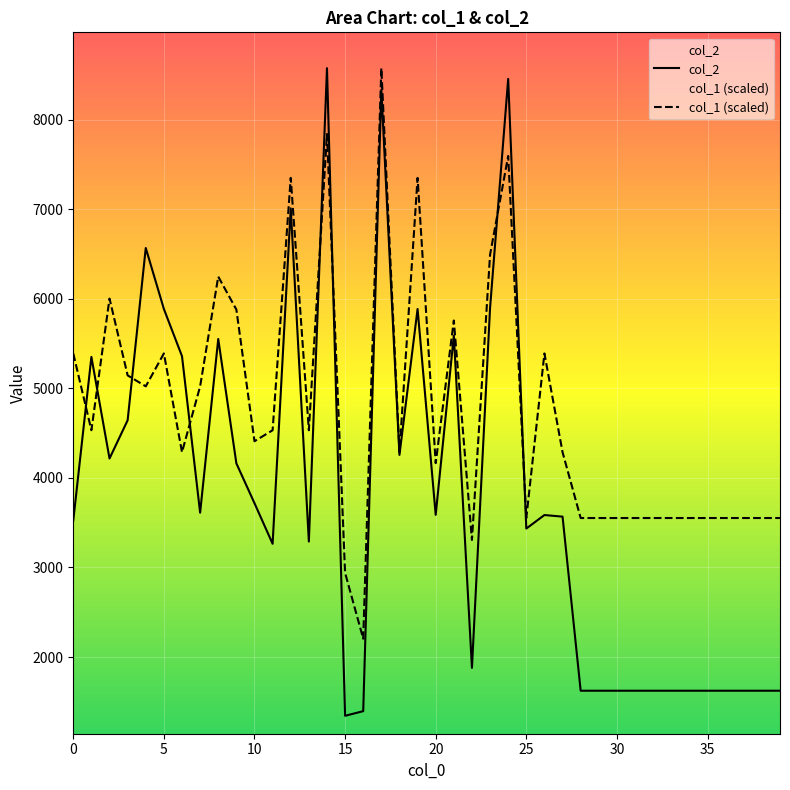

At which category is the sum across all series the highest?

17